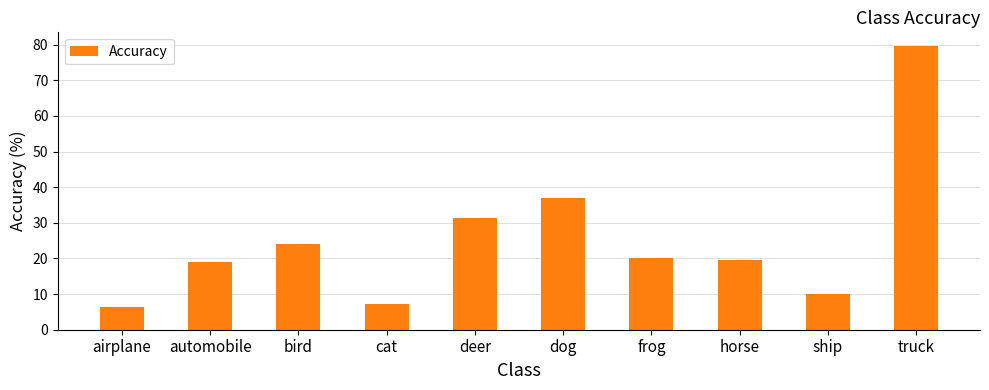

Are the bars horizontal?

No